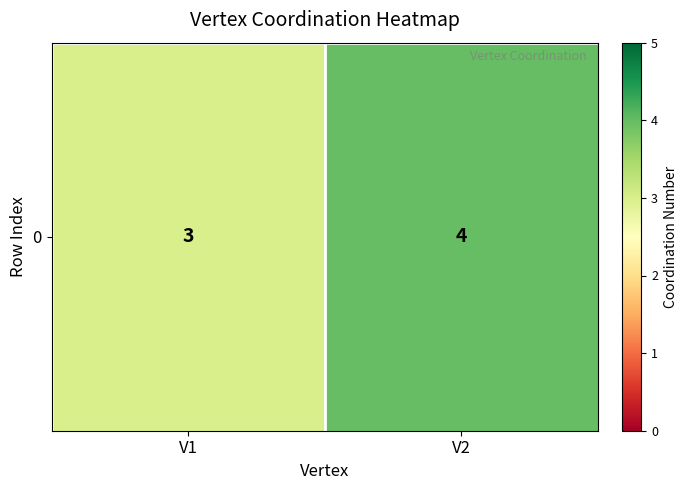

Reading left to right, what are all the values shown in this chart?

V1=3	V2=4